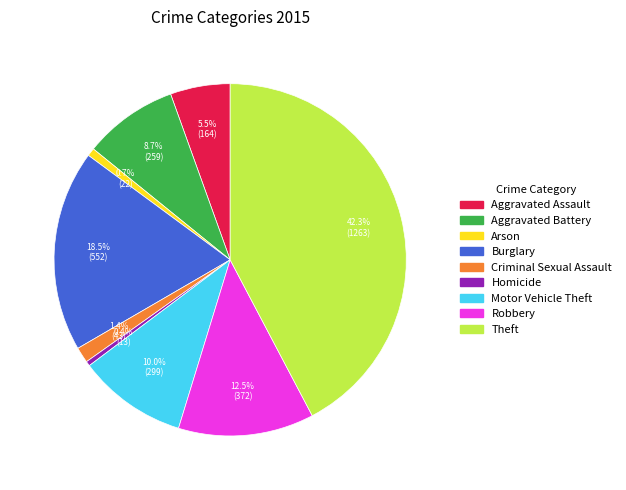

What is the largest slice in the pie chart?

Theft